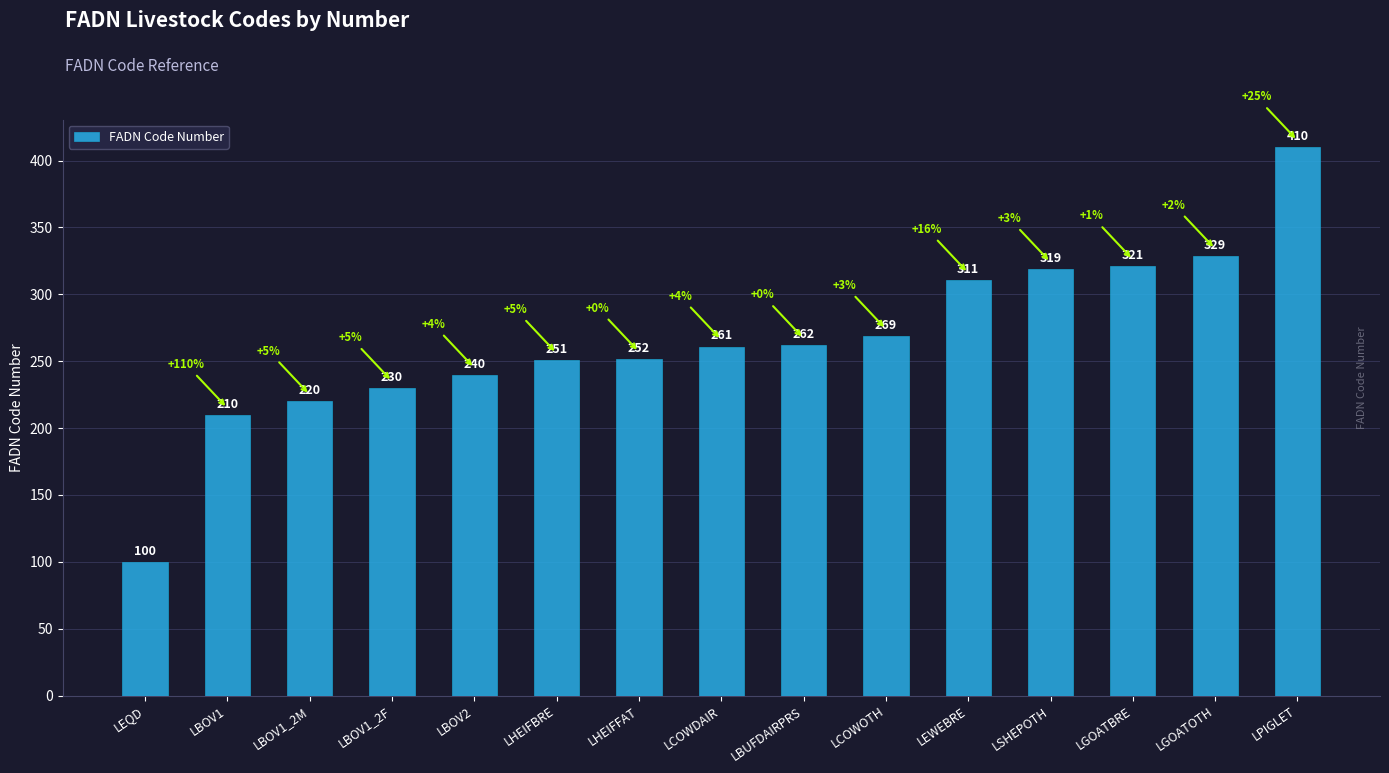

Reading left to right, extract all data points from this chart.

LEQD=100	LBOV1=210	LBOV1_2M=220	LBOV1_2F=230	LBOV2=240	LHEIFBRE=251	LHEIFFAT=252	LCOWDAIR=261	LBUFDAIRPRS=262	LCOWOTH=269	LEWEBRE=311	LSHEPOTH=319	LGOATBRE=321	LGOATOTH=329	LPIGLET=410